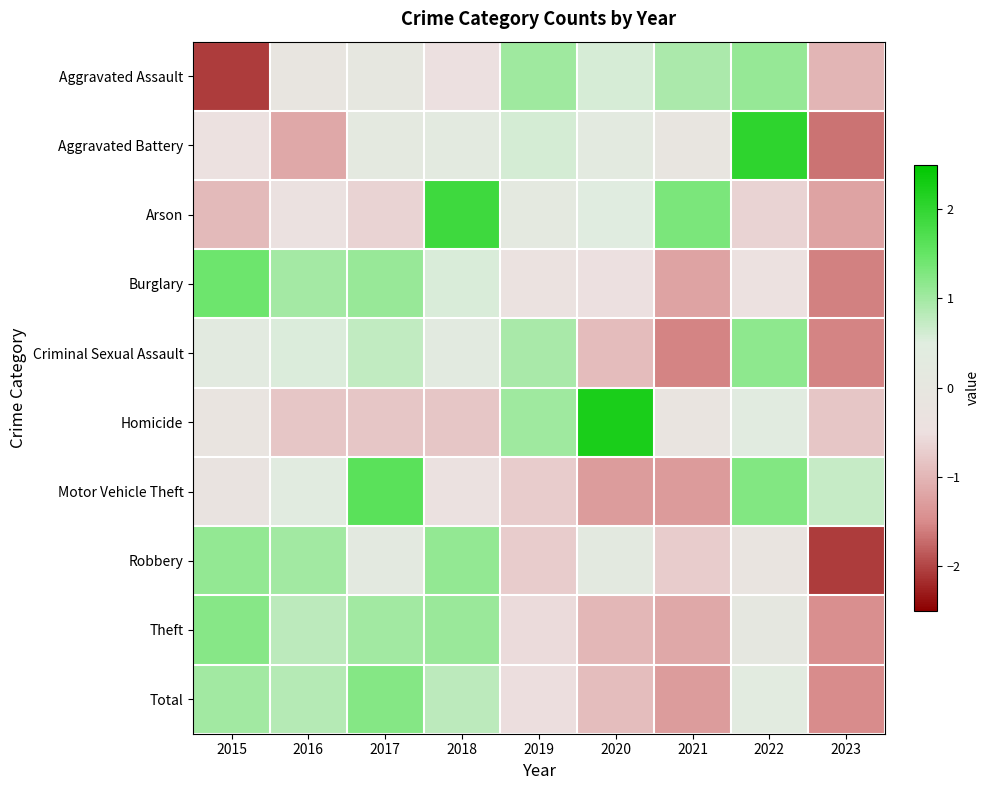

Rank the series by their maximum value, from highest to lowest.

Homicide, Aggravated Battery, Arson, Motor Vehicle Theft, Burglary, Total, Theft, Criminal Sexual Assault, Robbery, Aggravated Assault